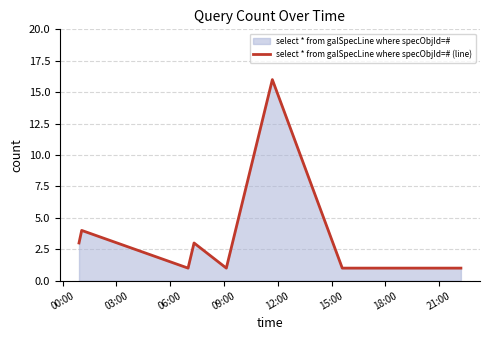

What position from the left is 12:00?

5